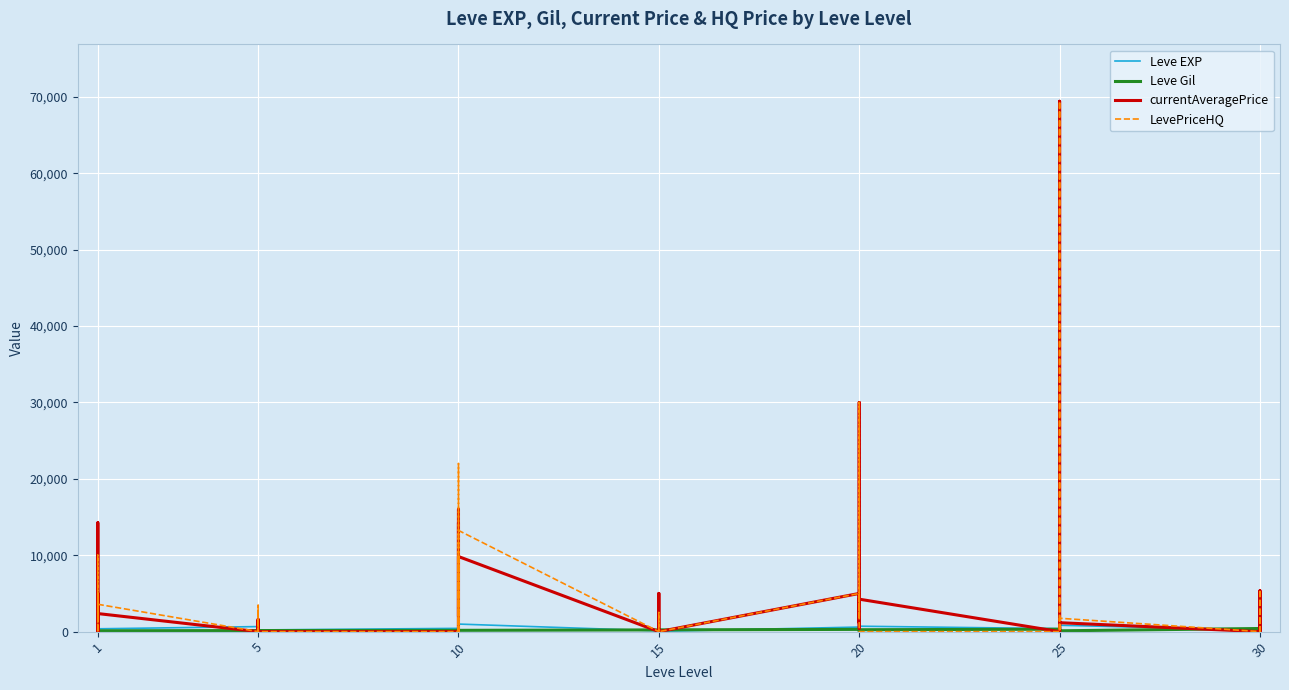

What is the difference between the highest and lowest values at 20?

4704